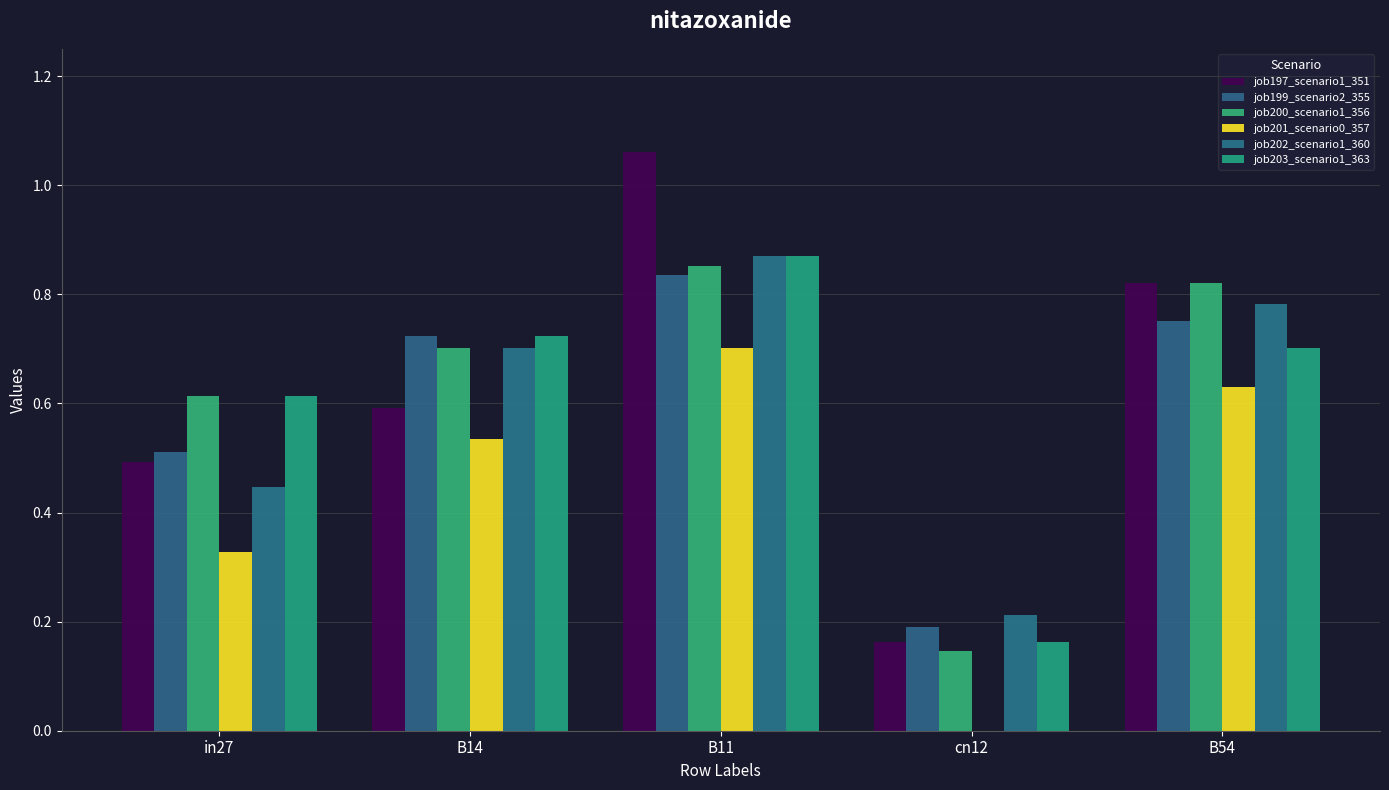

What position from the right is B14?

4